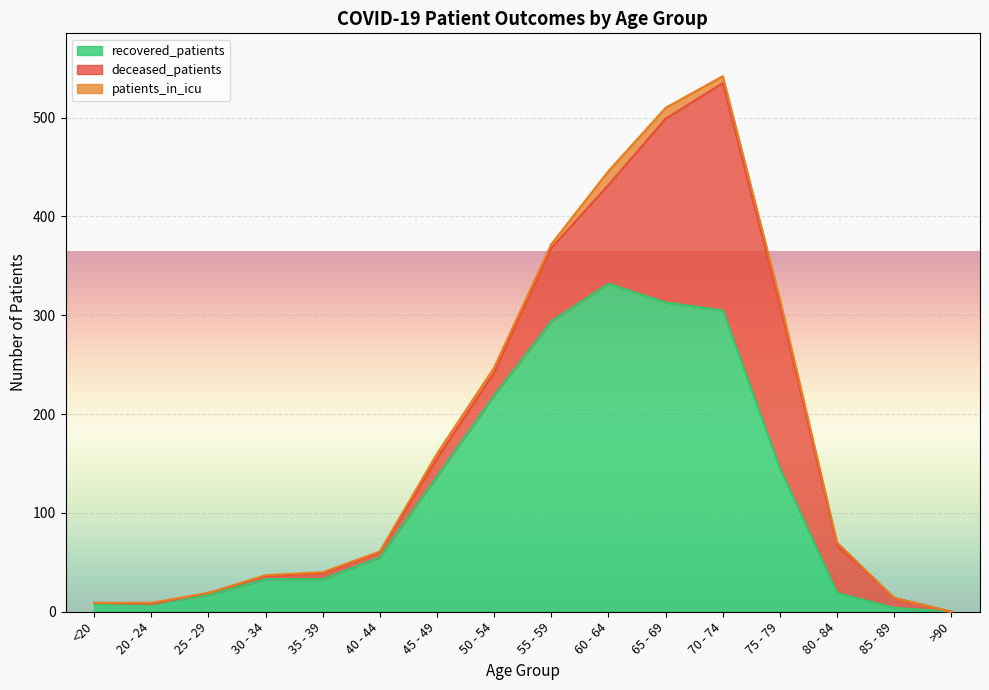

How many lines are shown in the chart?

3